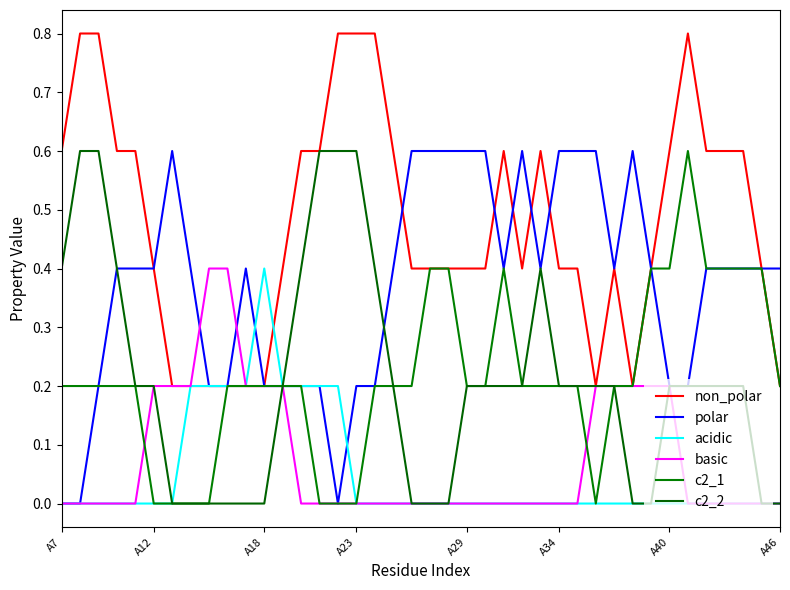

Does the chart have visible grid lines?

No